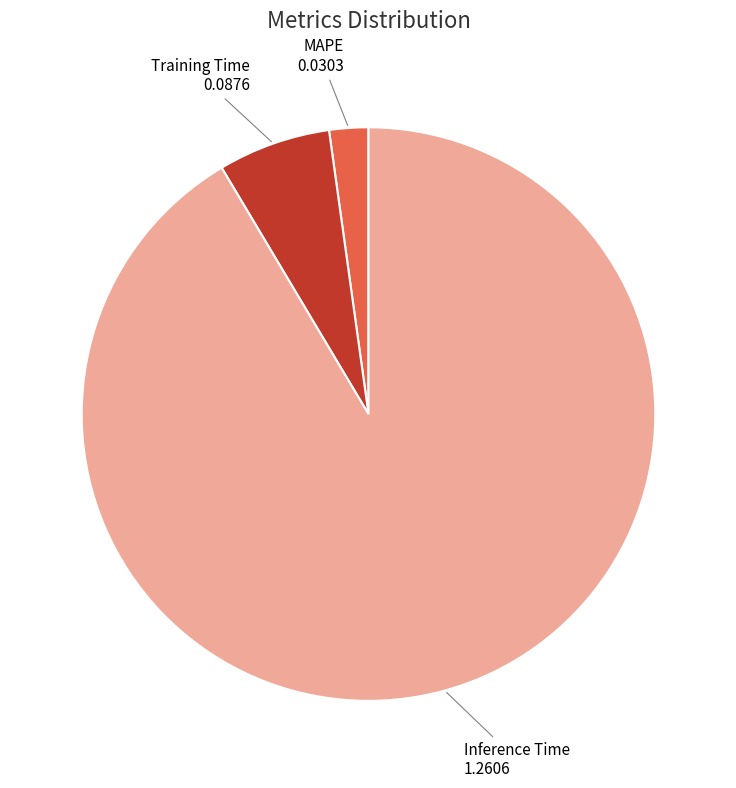

Is there any slice that represents more than half of the pie?

Yes